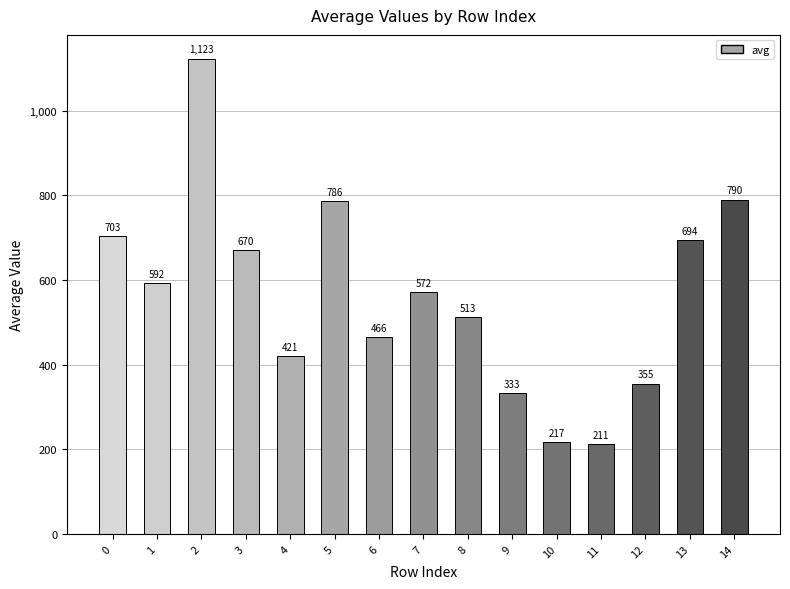

How many values exceed 571?

8